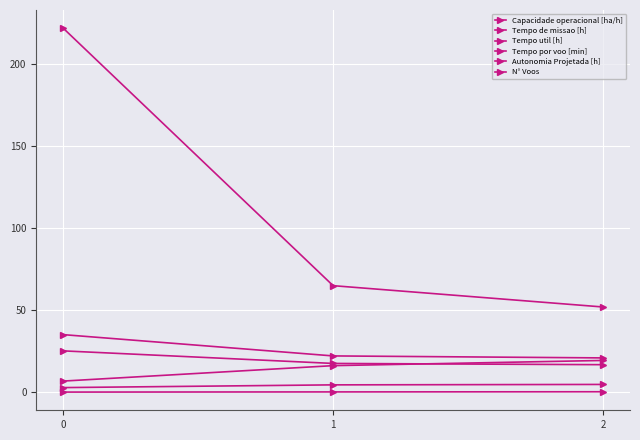

What is the difference between the maximum and second lowest values in the Autonomia Projetada [h] series?

0.1